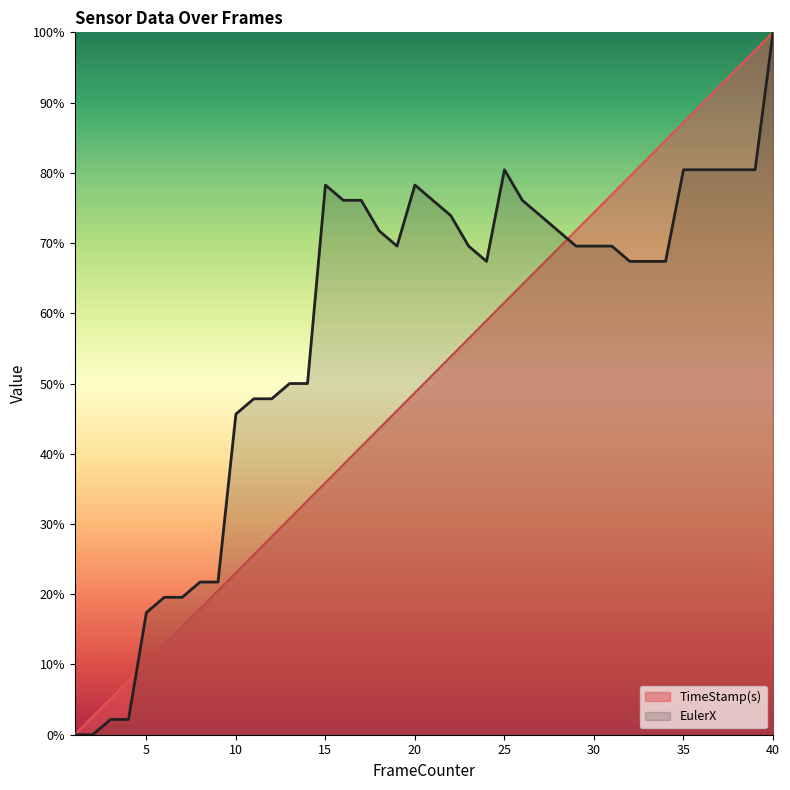

In EulerX, how many points are lower than both neighbors (excluding endpoints)?

2